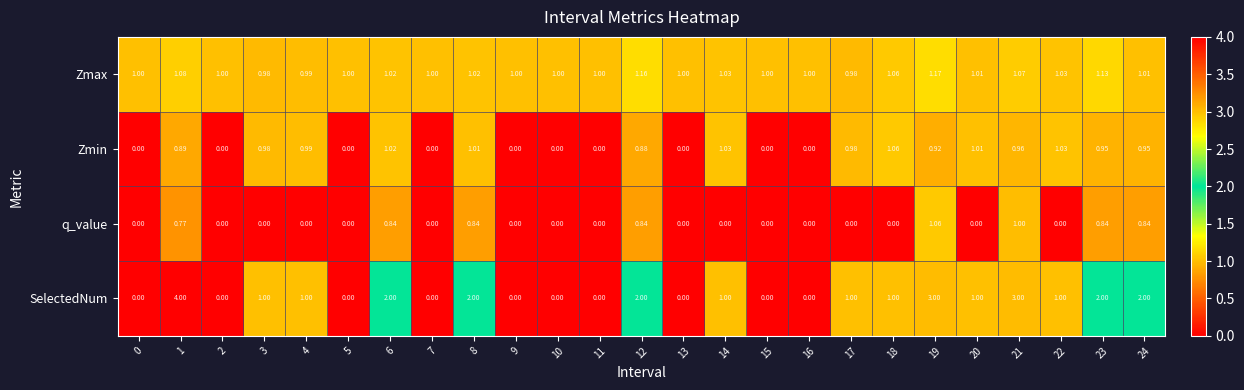

Is the value of SelectedNum at 1 greater than the value of Zmin at 12?

Yes